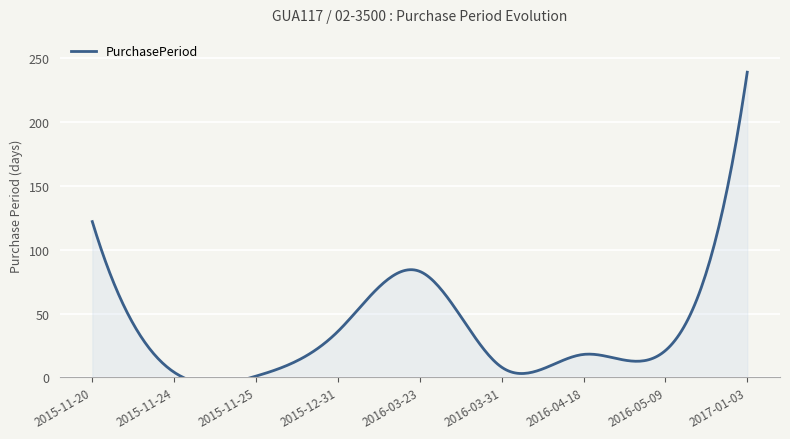

The chart shows a value of 56 at 2015-11-20. True or false?

False